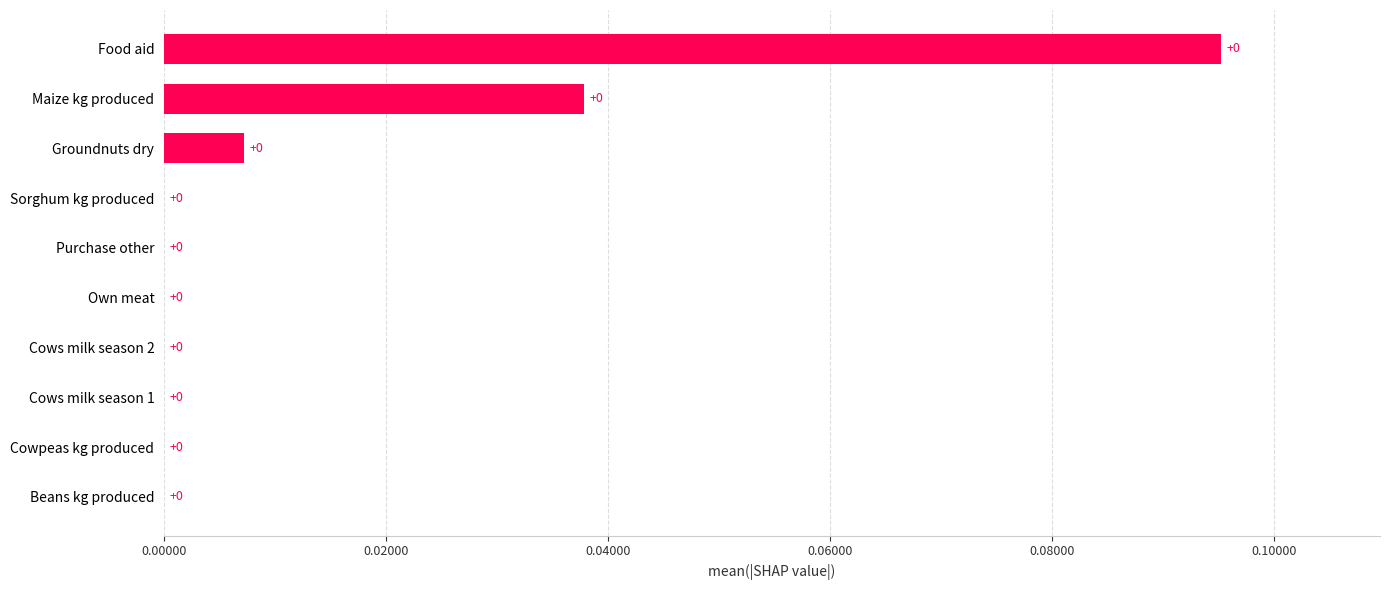

The chart shows a value of -0.1 at Cowpeas kg produced. True or false?

False